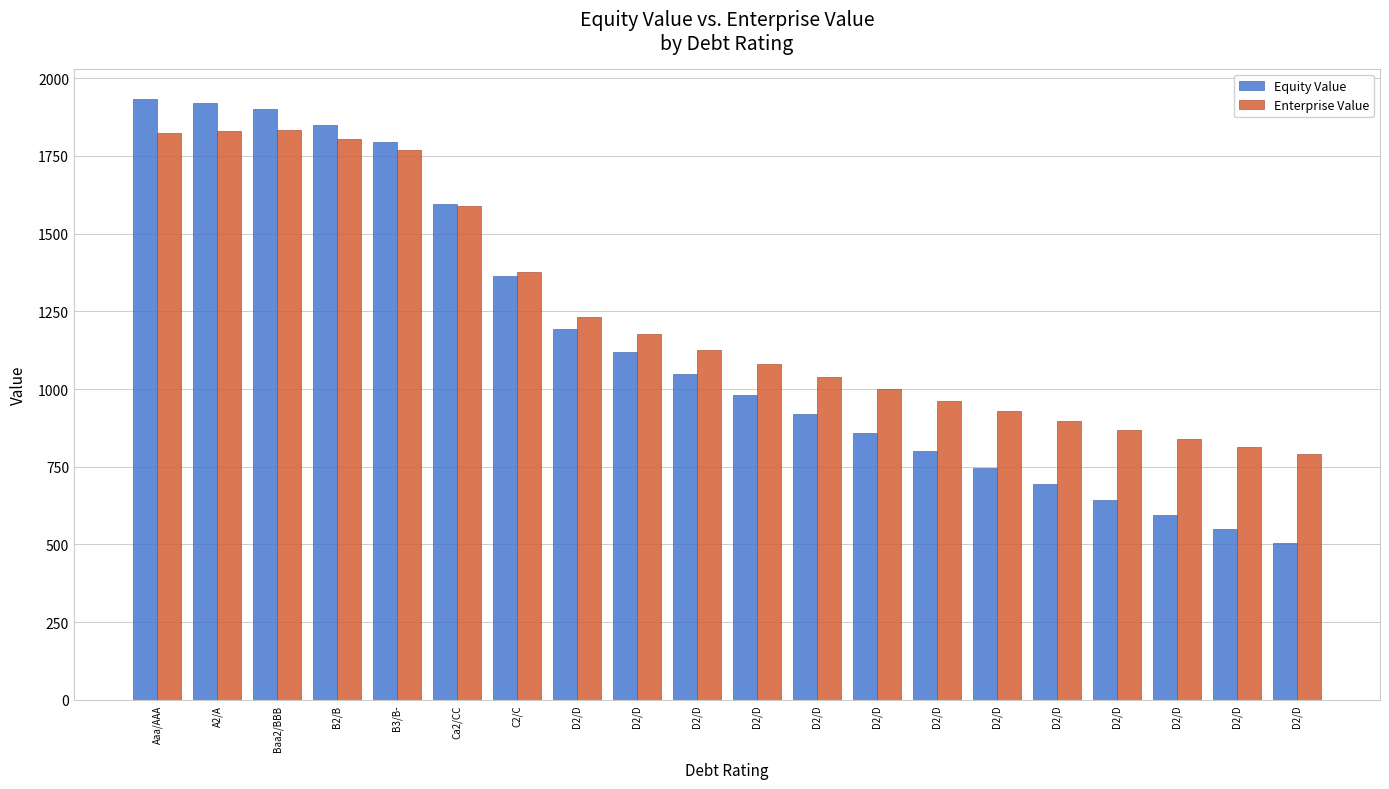

Rank the series by their average value, from lowest to highest.

Equity Value, Enterprise Value